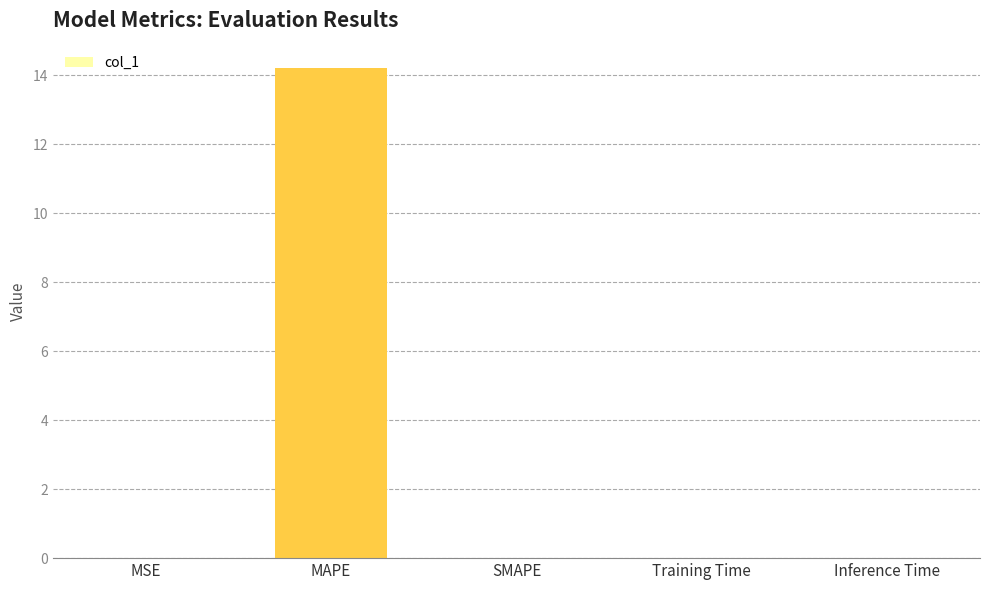

The chart shows a value of 0.0 at Inference Time. True or false?

True